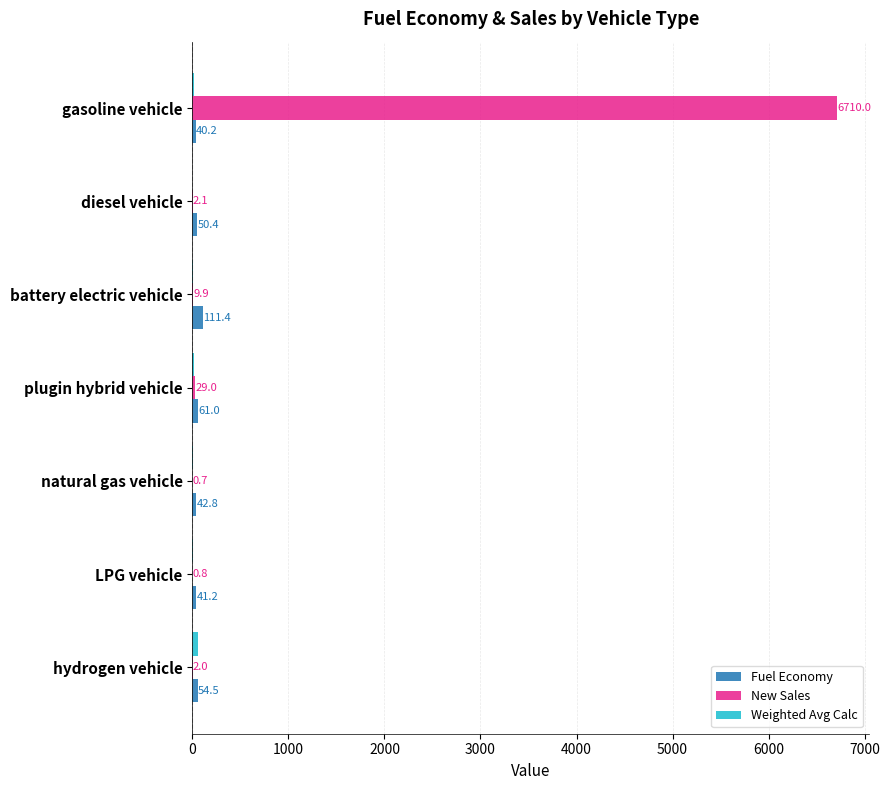

Between battery electric vehicle and natural gas vehicle, which series saw the biggest shift?

Fuel Economy